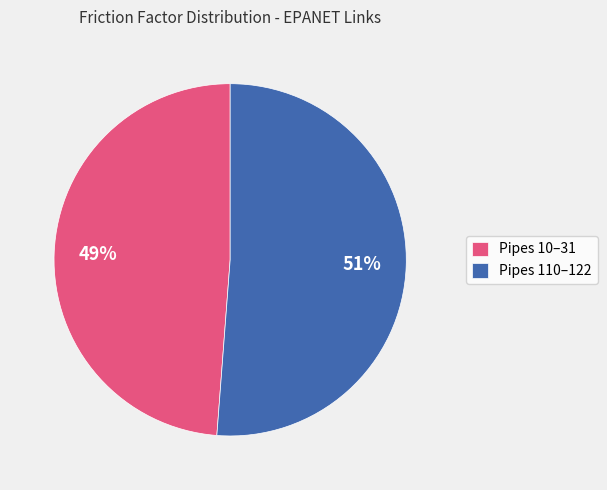

Does Pipes 10–31 account for over 50% of the chart?

No